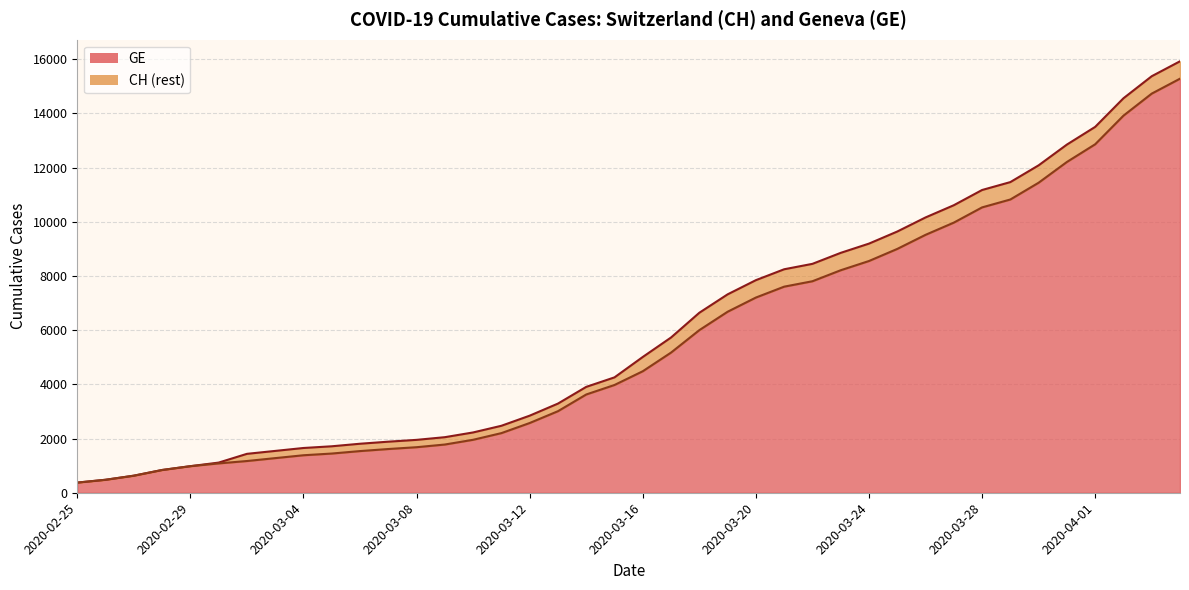

Where is GE nearest to the value 7829?

2020-03-22